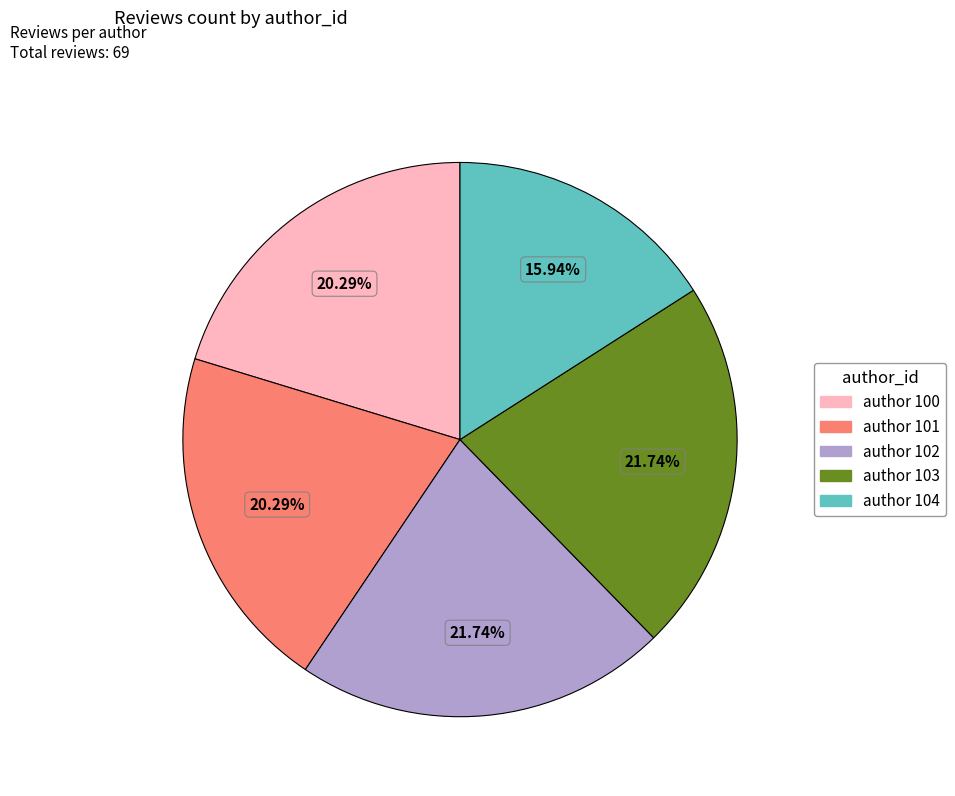

How many slices are in this pie chart?

5